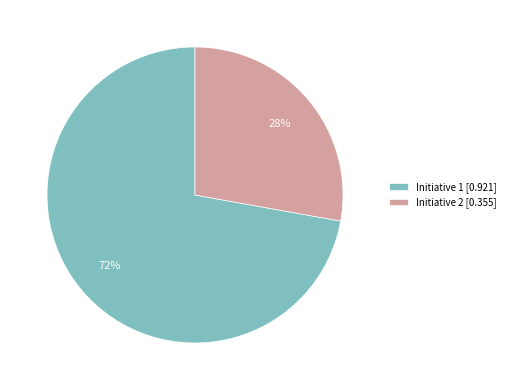

Is it true that Initiative 2 [0.355] is 28% of the pie?

True